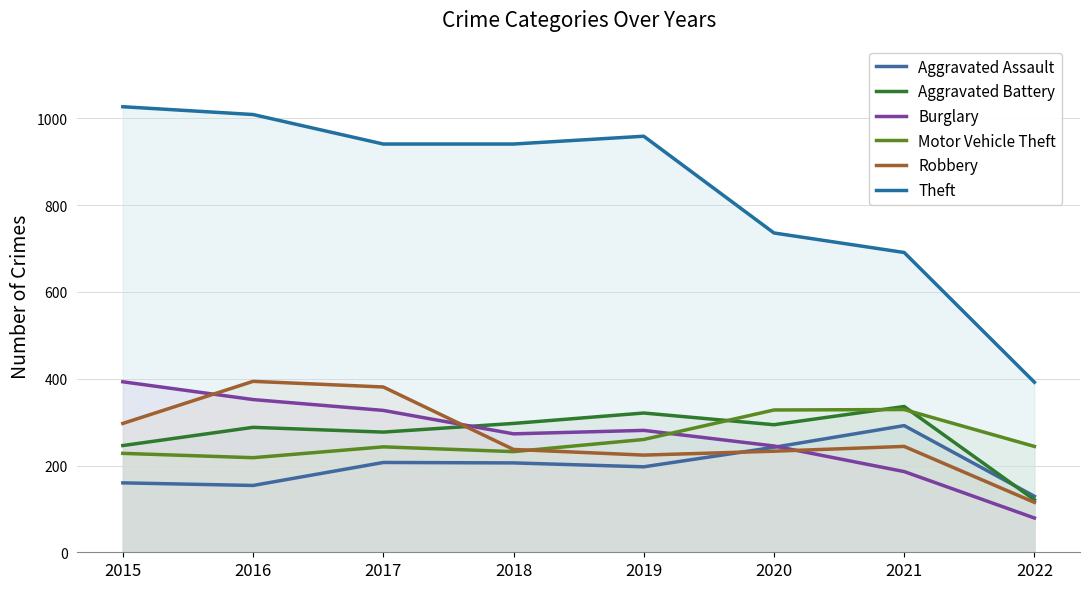

Which series has the largest range (max minus min)?

Theft